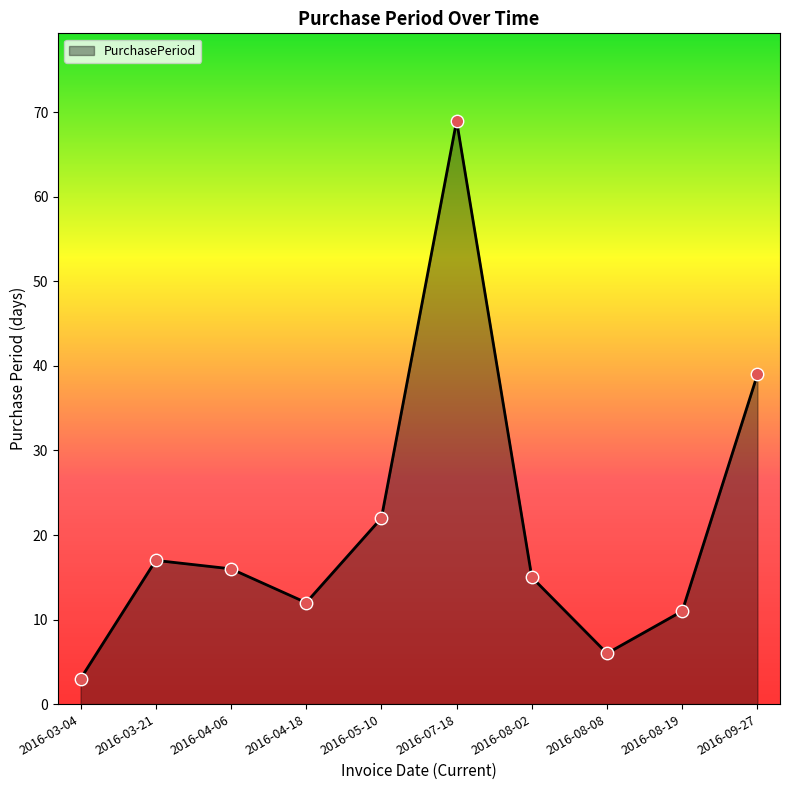

What is the ratio of the value at 2016-04-06 to the value at 2016-05-10?

0.7